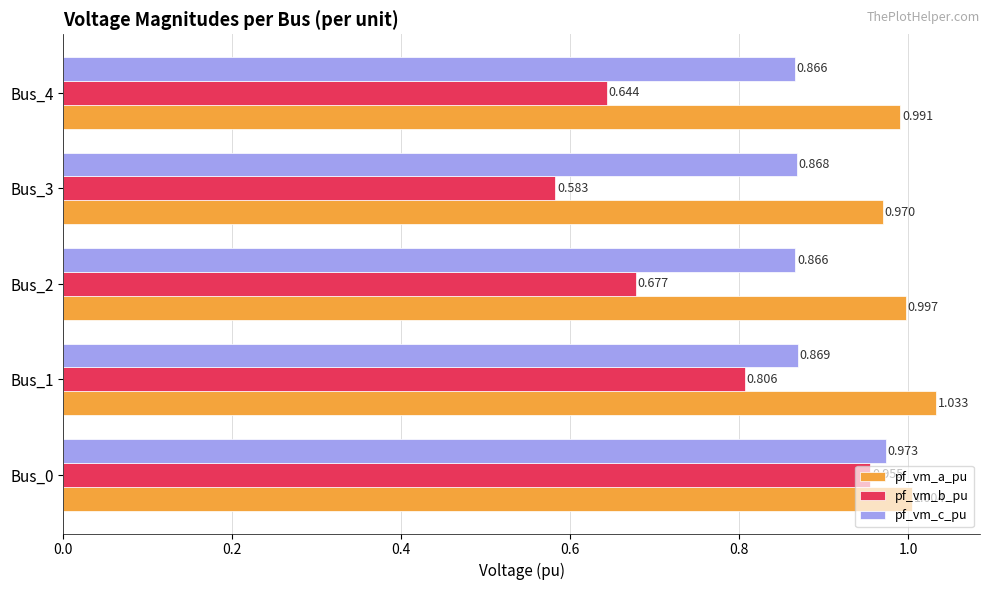

Which series has the largest total across all categories?

pf_vm_a_pu